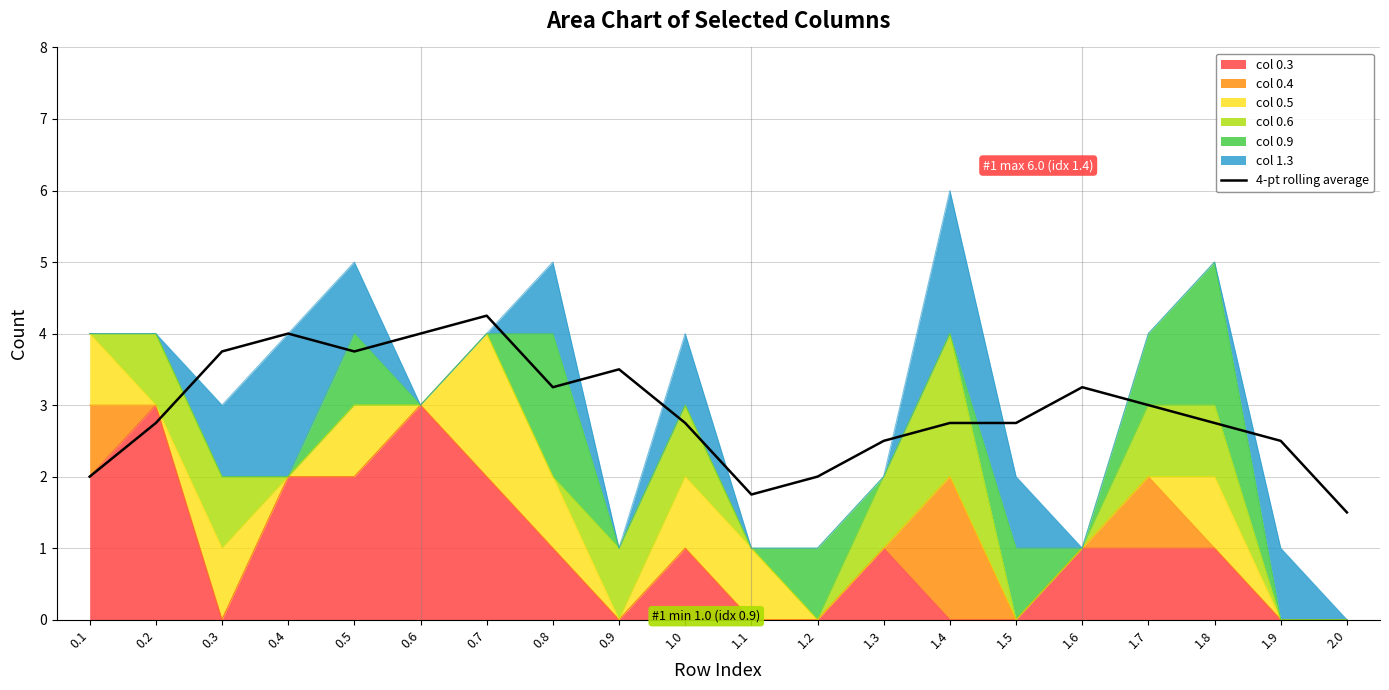

What is the sum of all values?

58.8